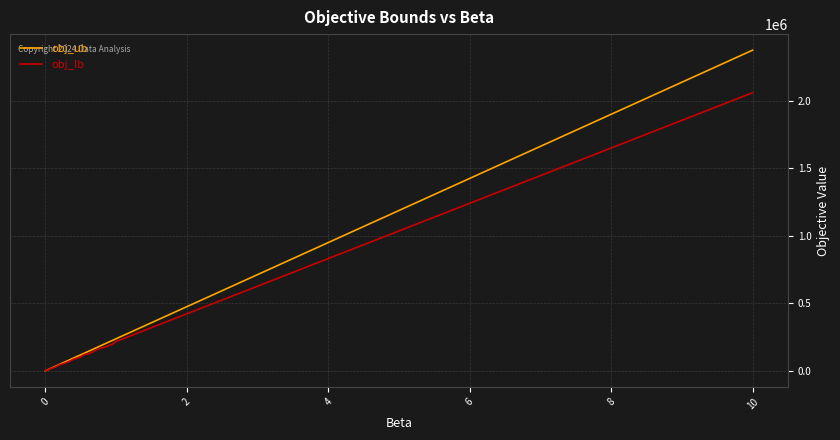

Rank the series by their maximum value, from highest to lowest.

obj_ub, obj_lb